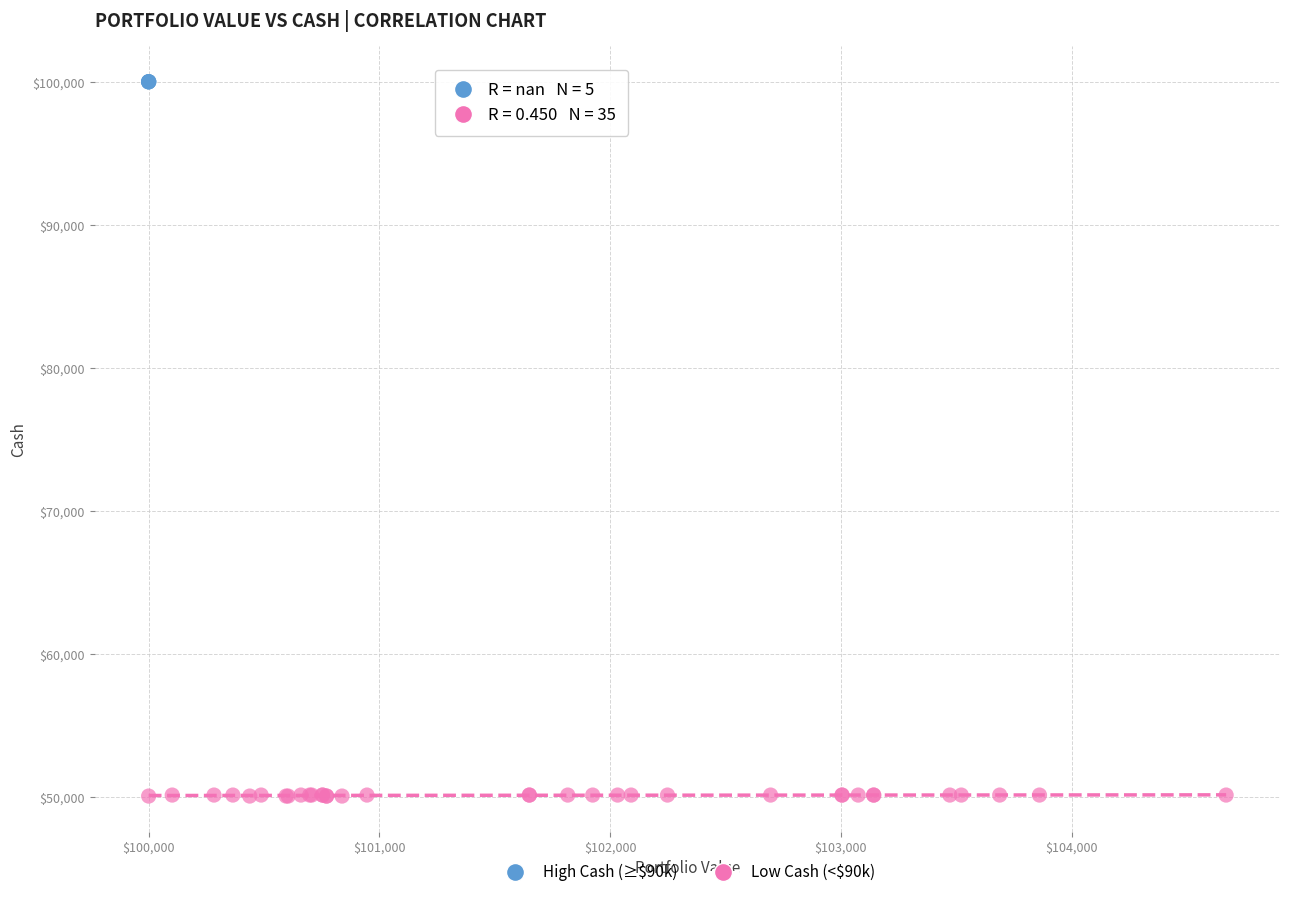

Which series reaches the maximum Y coordinate?

High Cash (≥$90k)